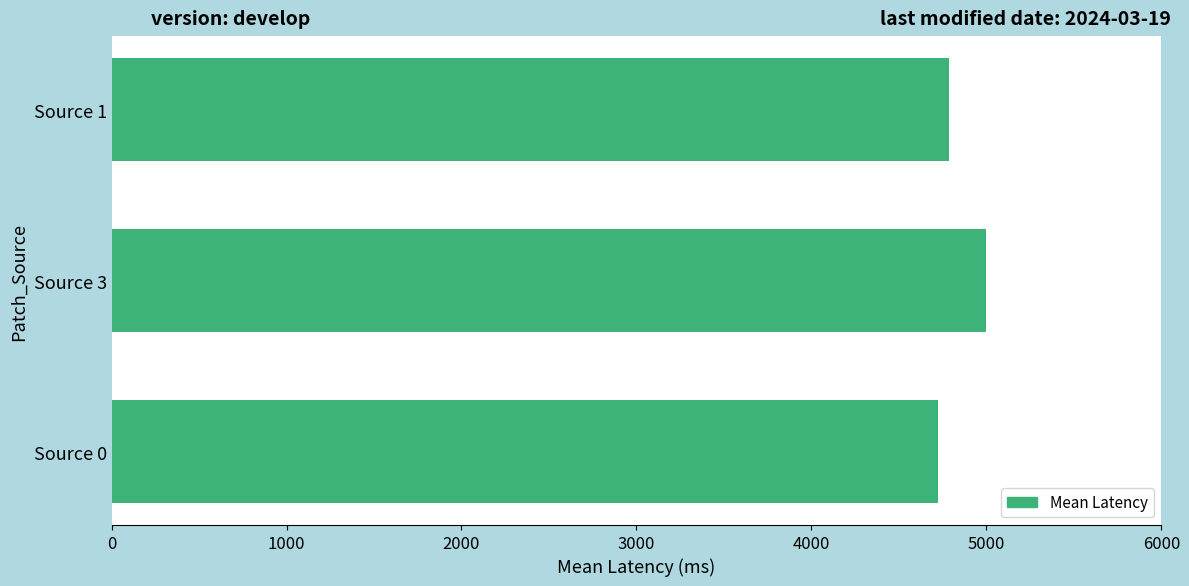

The value at Source 0 is 4725. True or false?

True